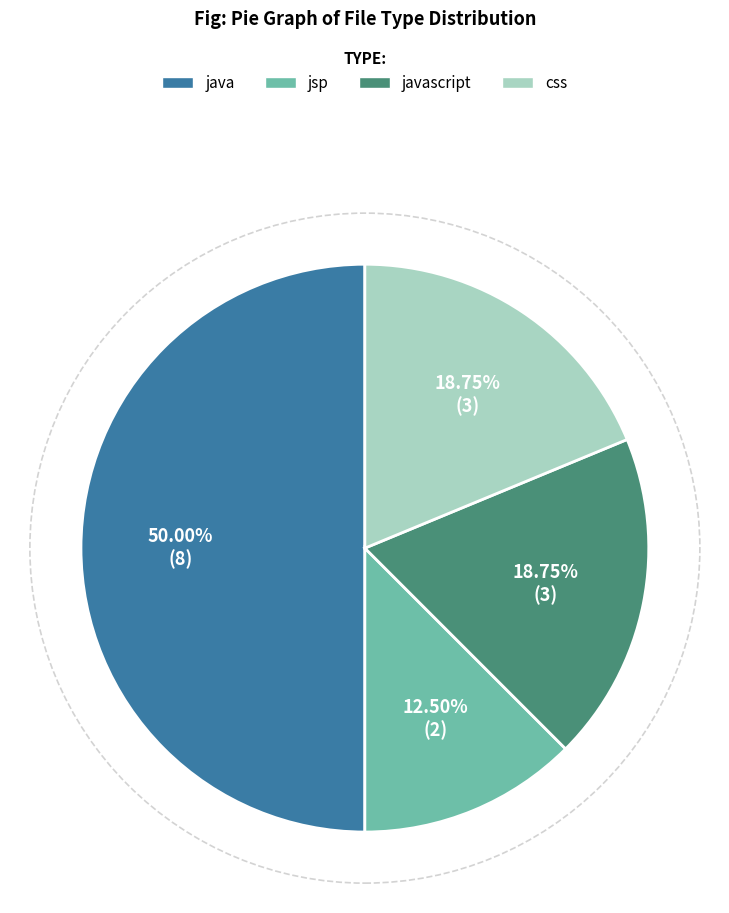

How many segments does this pie chart have?

4